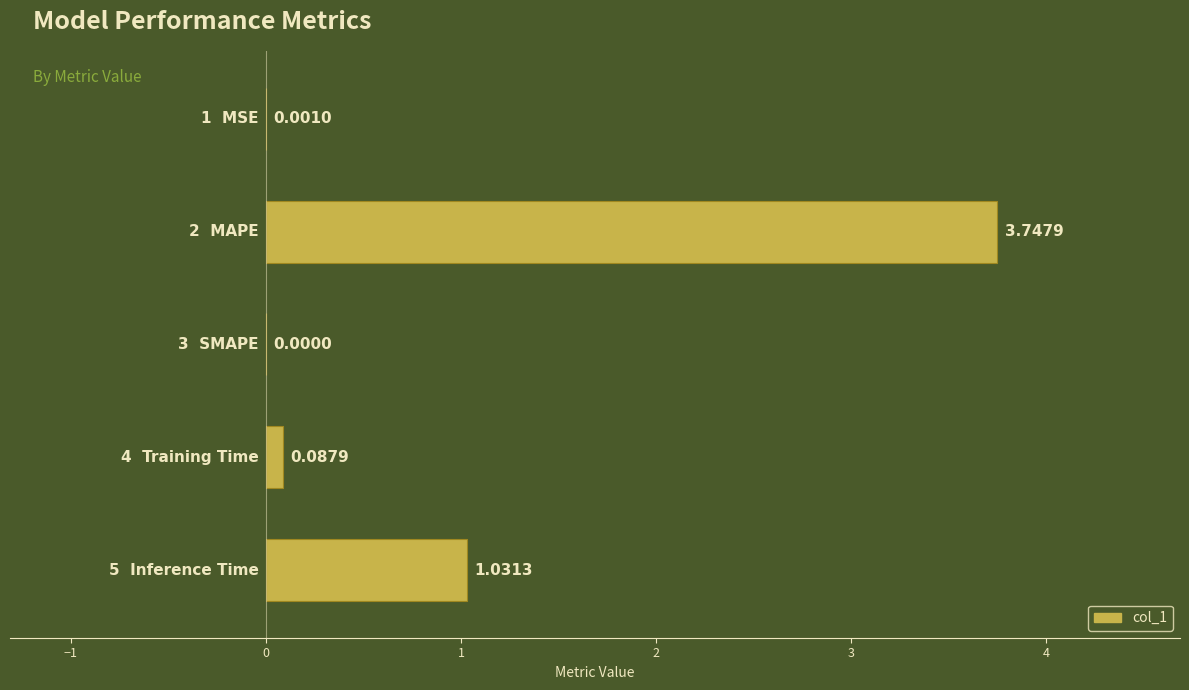

What is the greatest value displayed?

3.7